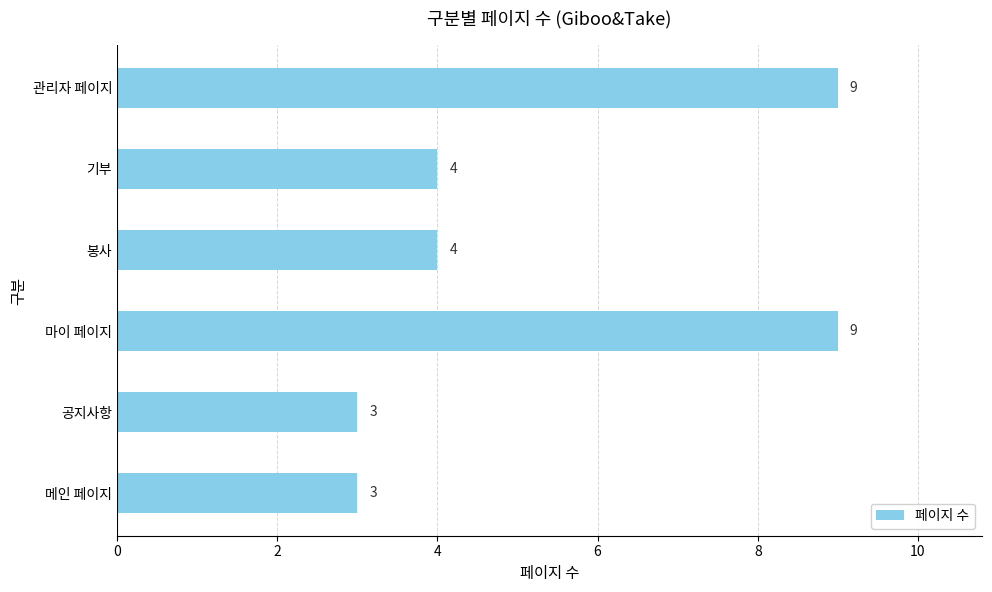

What is the difference between the maximum and second lowest values?

6